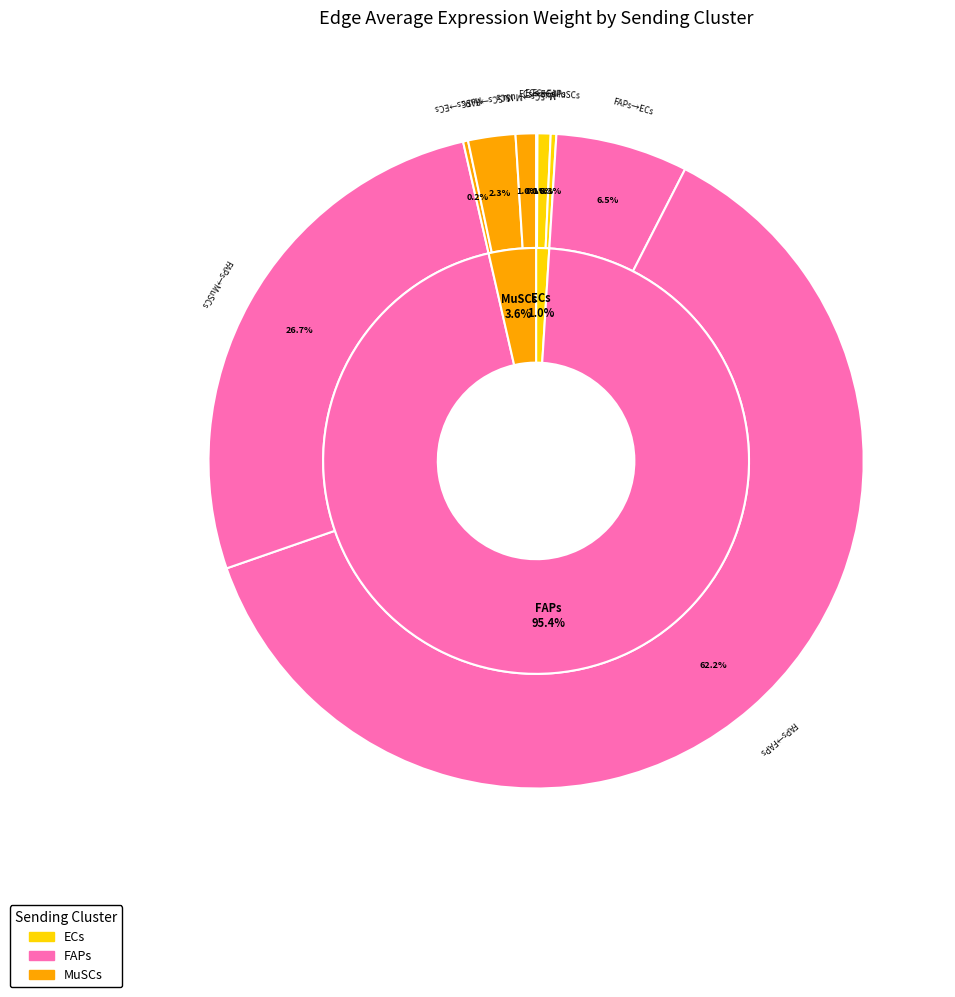

Rank the categories by MuSCs value from highest to lowest.

FAPs, MuSCs, ECs